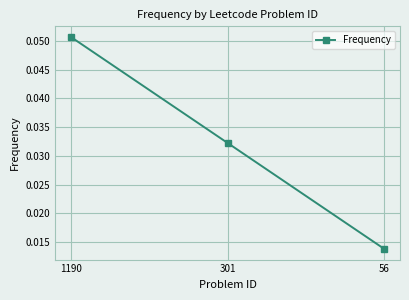

List the labels in order of value, largest first.

1190, 301, 56